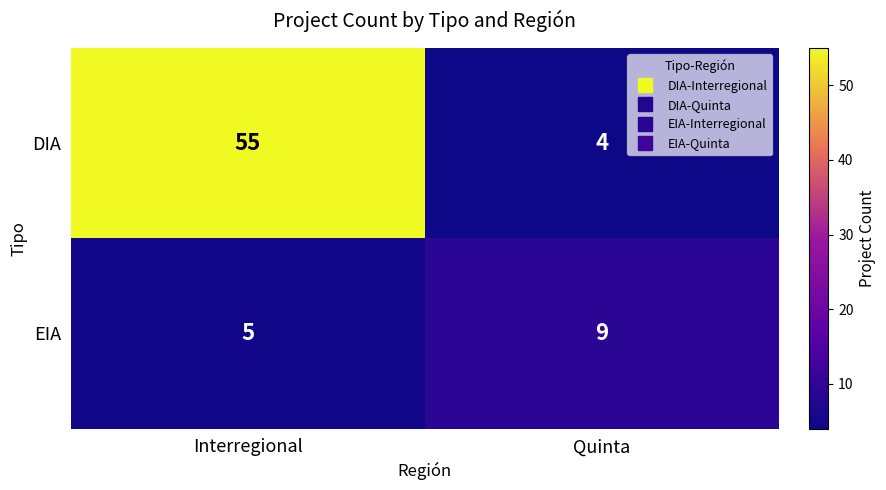

Rank the series at Quinta from highest to lowest value.

EIA, DIA